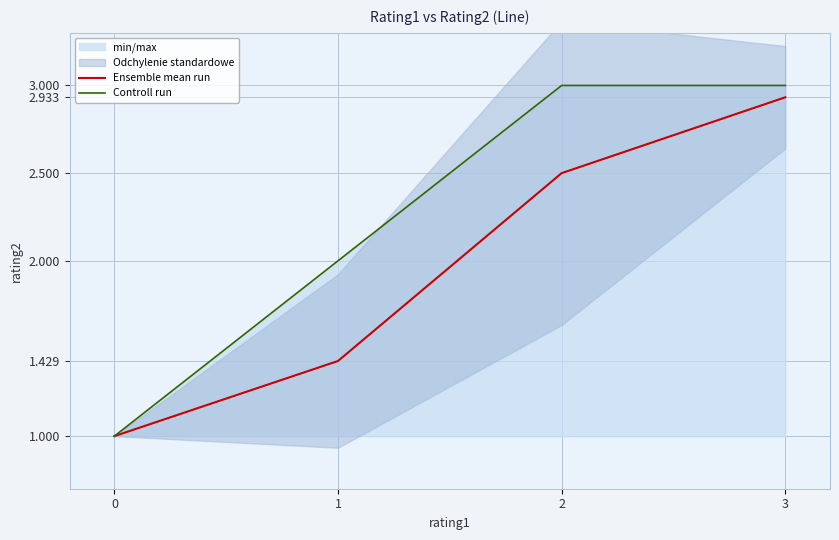

List the labels in order of Ensemble mean run value, largest first.

3, 2, 1, 0